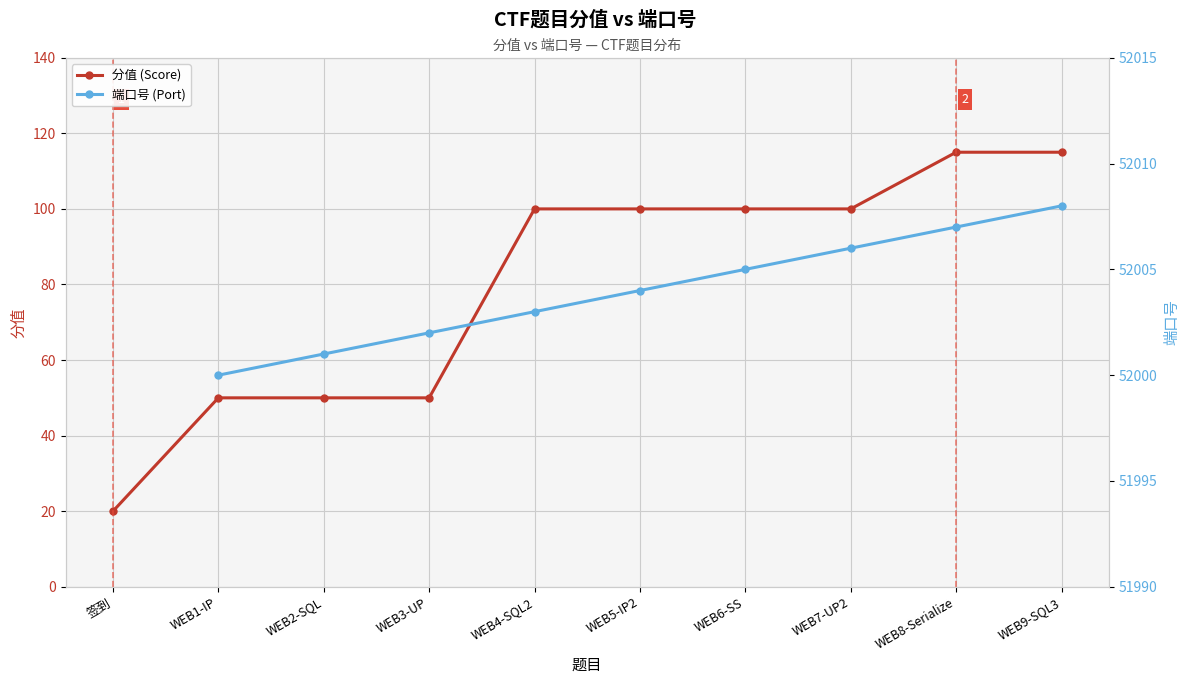

The 分值 (Score) series shows 160.9 at WEB8-Serialize. True or false?

False